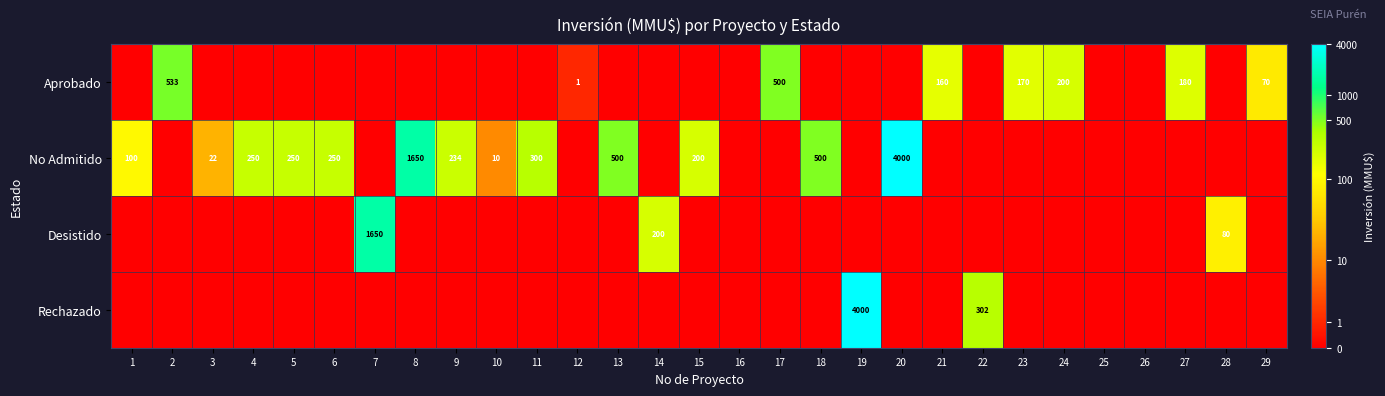

True or false: No Admitido has a value of 234 at 9.

True